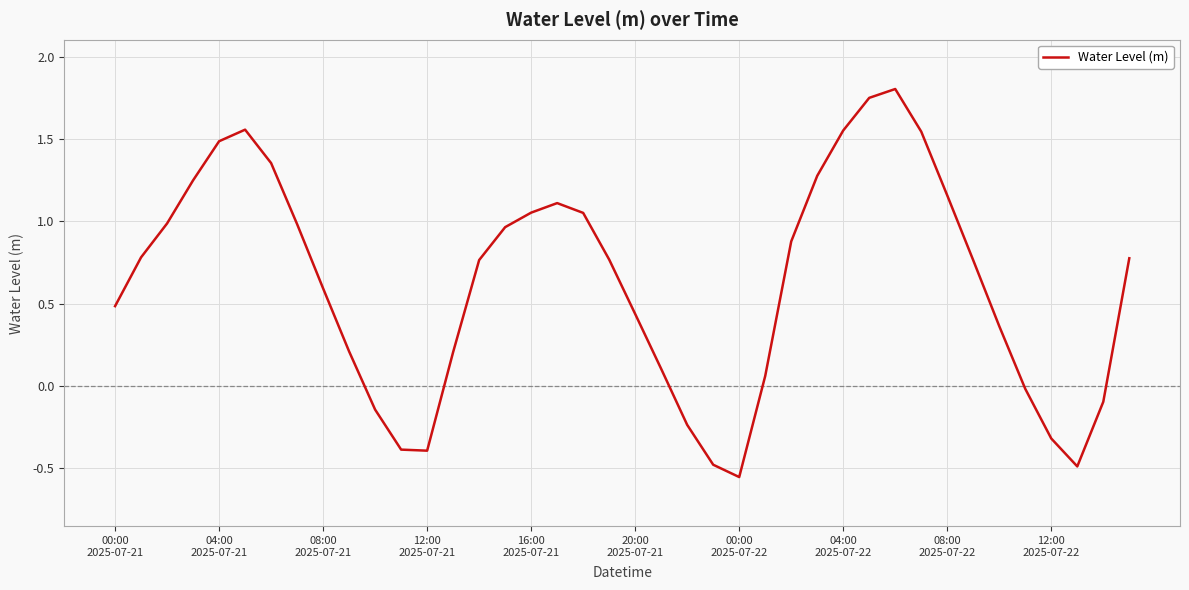

What is the difference between the maximum and minimum values?

2.4